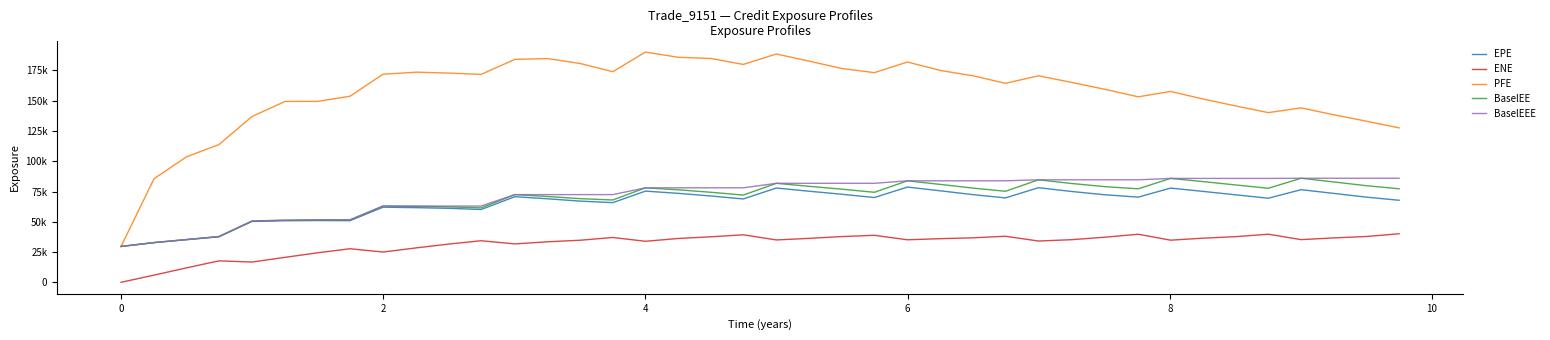

What are all the series names shown in the legend?

EPE, ENE, PFE, BaselEE, BaselEEE